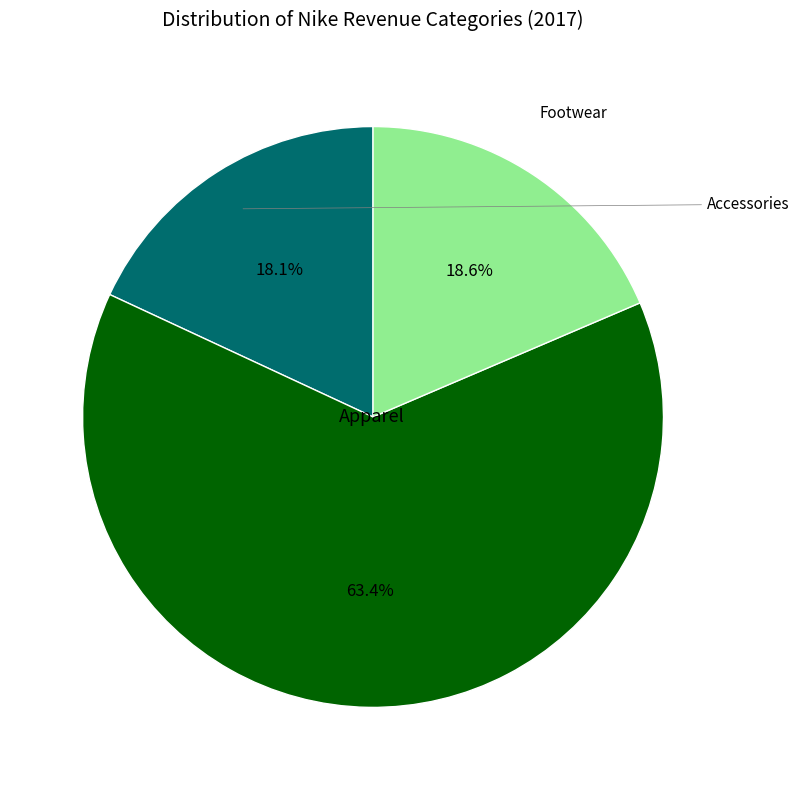

The Accessories slice represents 24% of the pie. True or false?

False